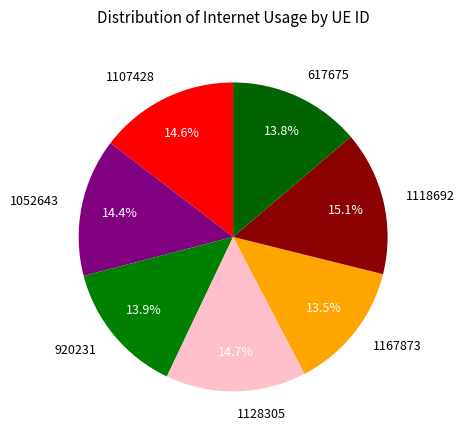

Is it true that 617675 is 14% of the pie?

True